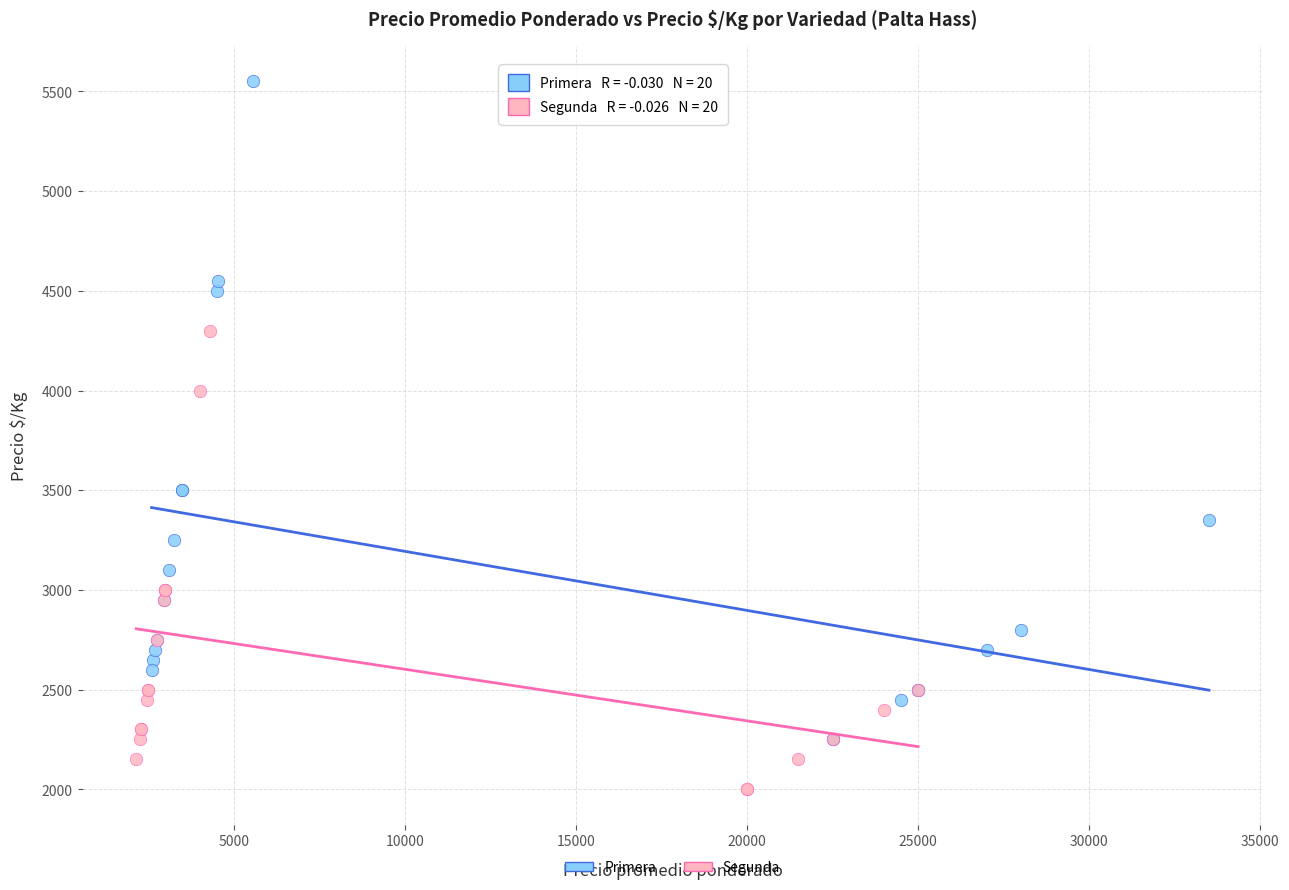

Which series has the widest spread of Y values?

Primera